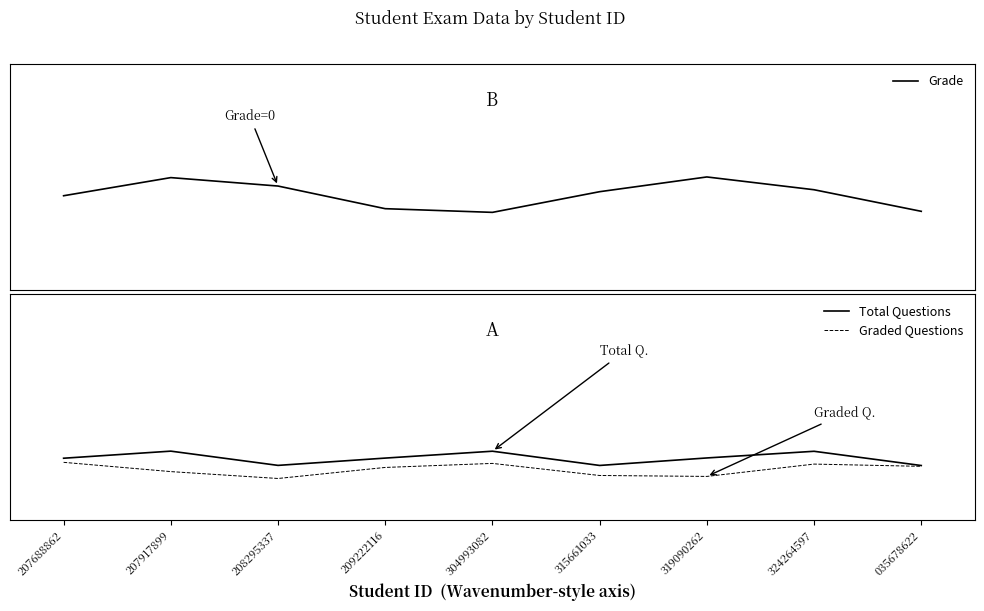

Rank the series by their maximum value, from lowest to highest.

Graded Questions, Total Questions, Grade